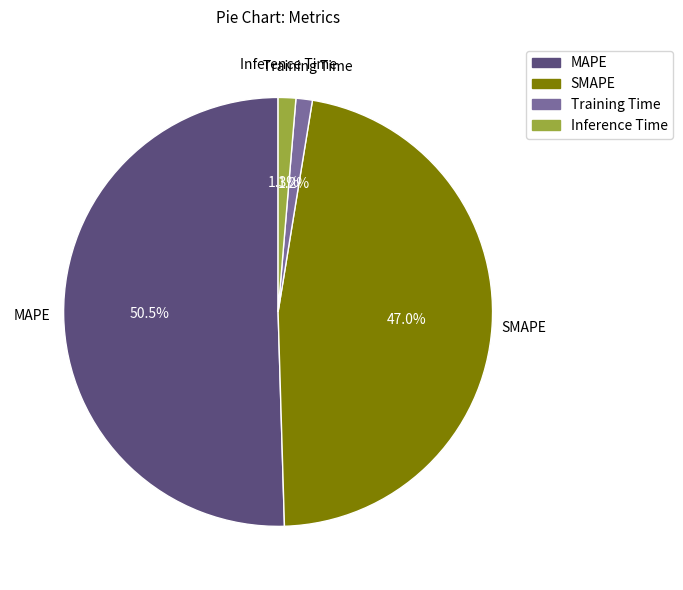

What percentage do Training Time and MAPE together represent?

51.7%